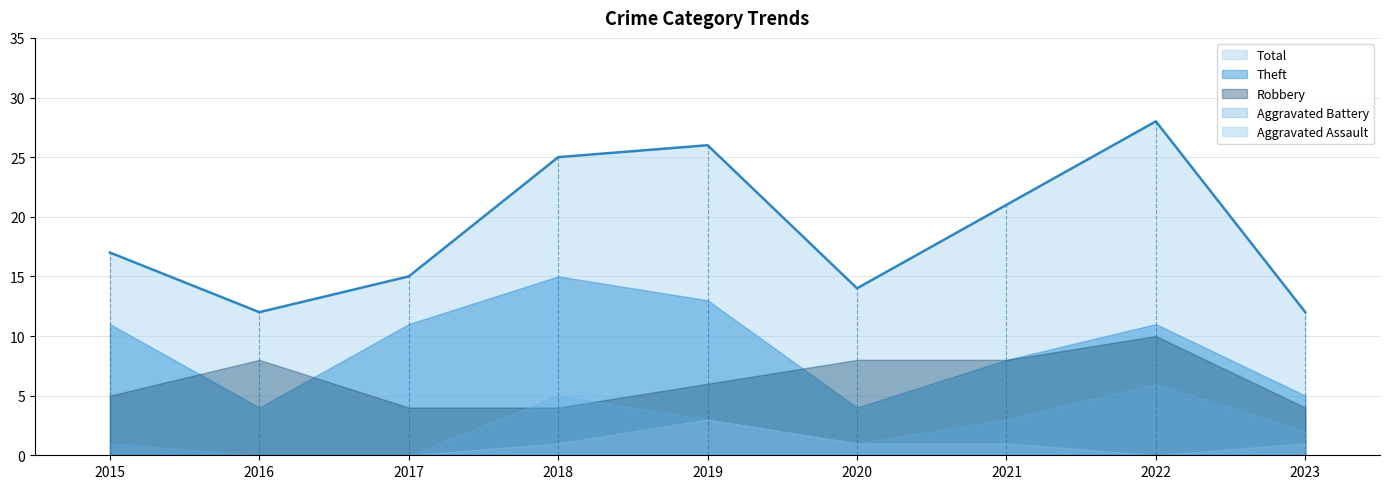

What is the sum of all Aggravated Battery values?

21